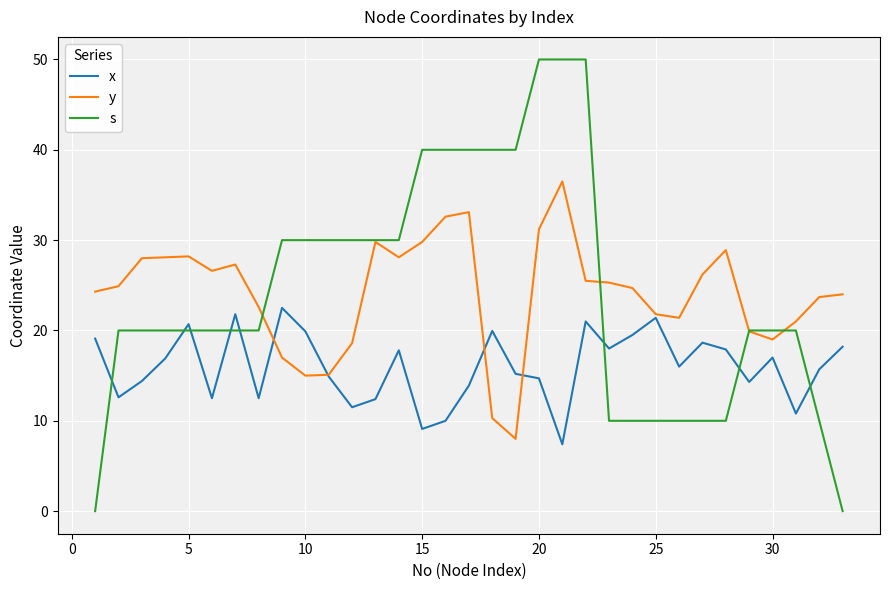

Which series has the widest spread of values?

s